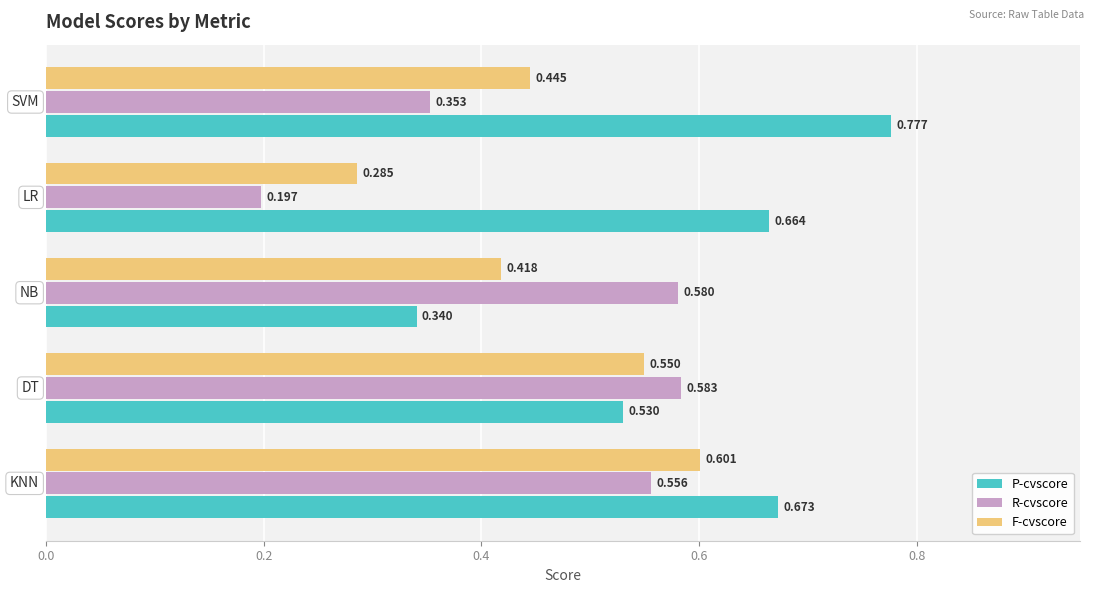

Which series has the largest total across all categories?

P-cvscore